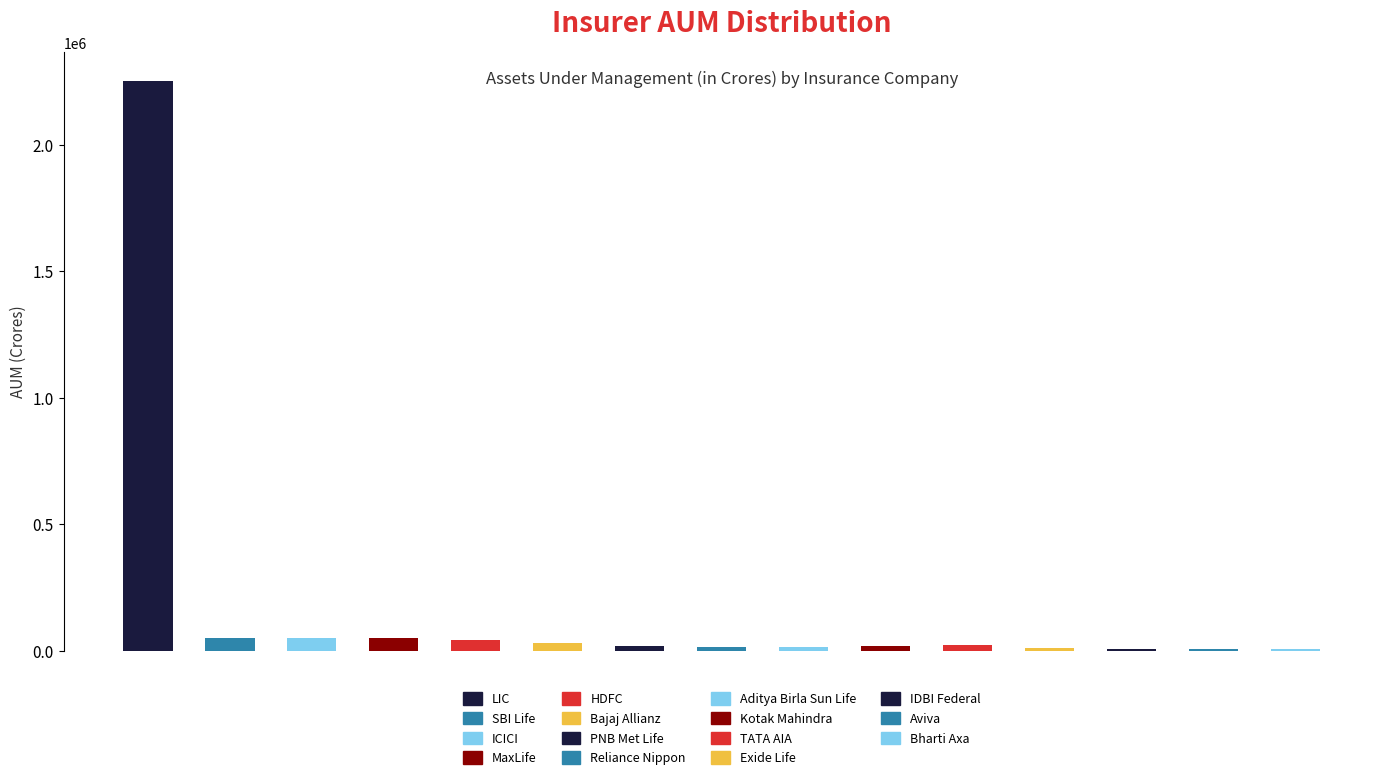

Reading left to right, list all the values displayed in this chart.

2253495.1	49890.4	49093.4	48576.4	43622.6	28916.6	16923.4	15683.0	13736.8	19857.7	20572.1	11874.8	6500.9	6046.1	5557.6